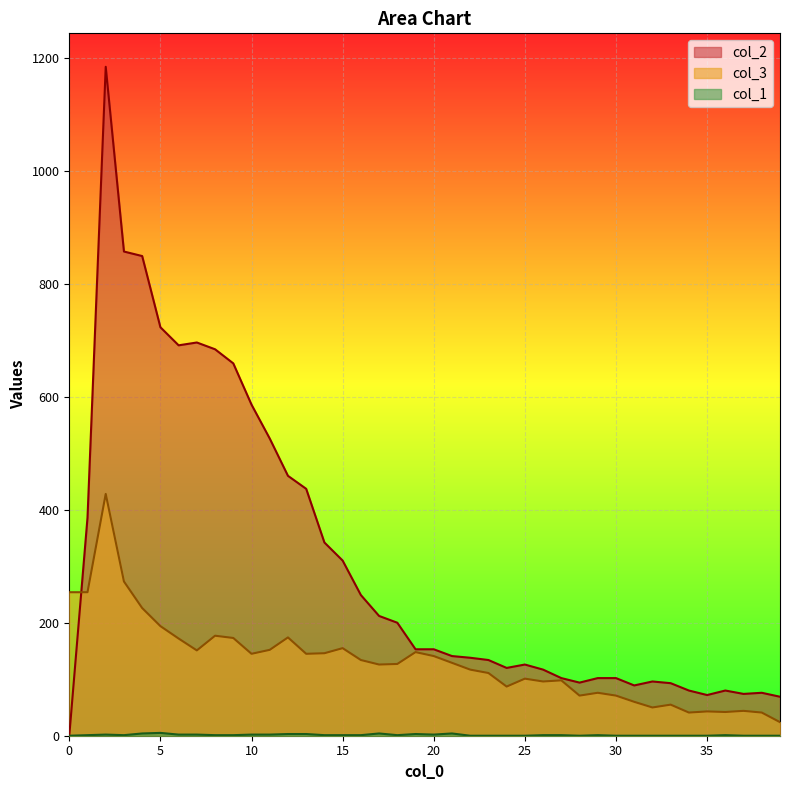

How many lines are shown in the chart?

3